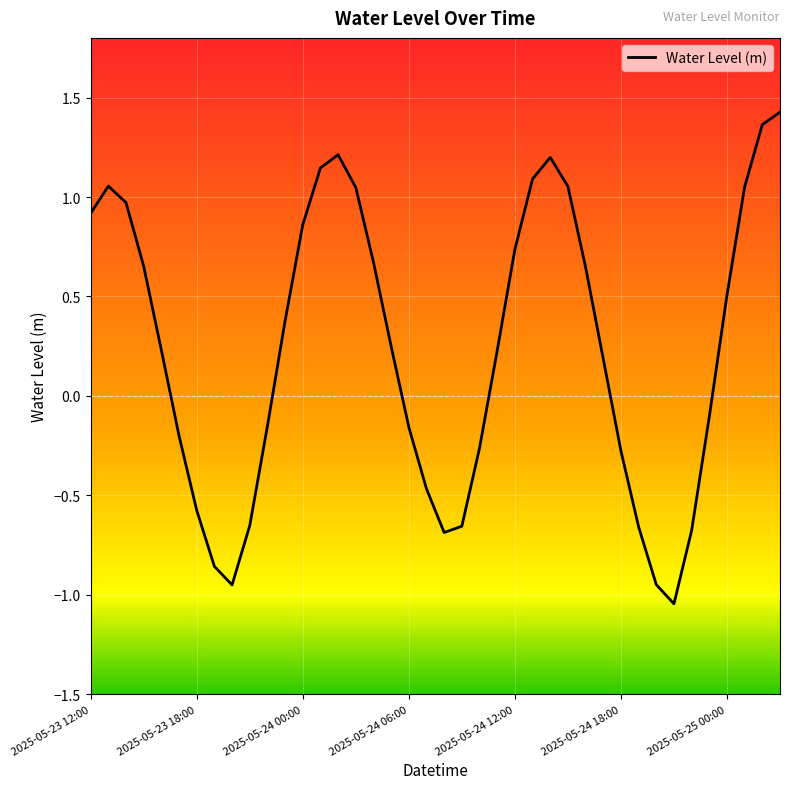

Is this an area chart (filled region under the line)?

No